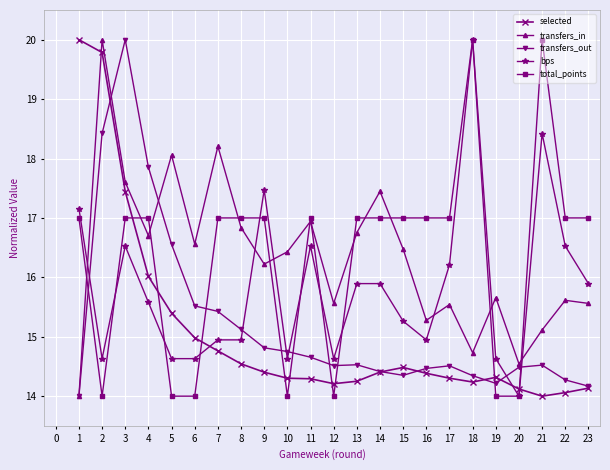

What is the value of the transfers_in point at the 21st from the left?

15.1